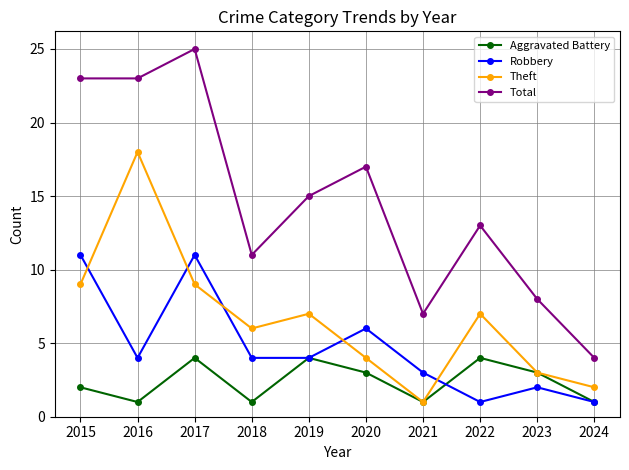

In Theft, how many points are lower than both neighbors (excluding endpoints)?

2